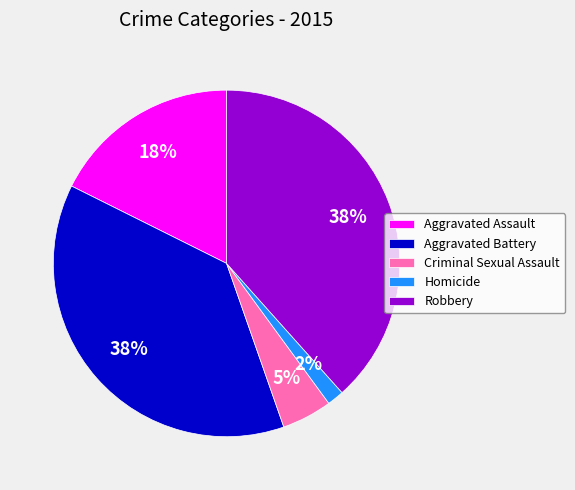

What percentage is the Homicide slice, to the nearest percent?

2%